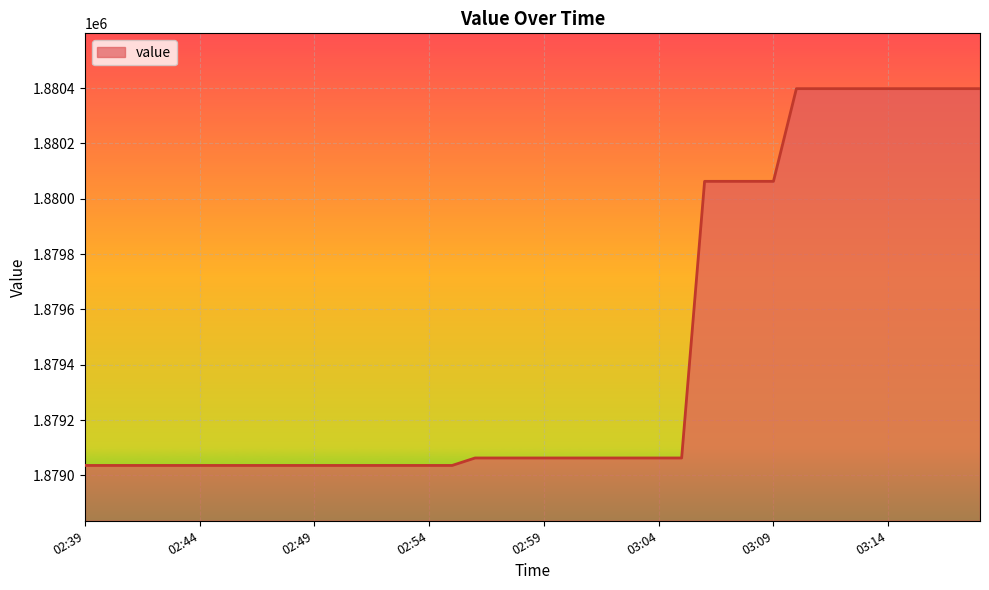

What is the average value?

1879452